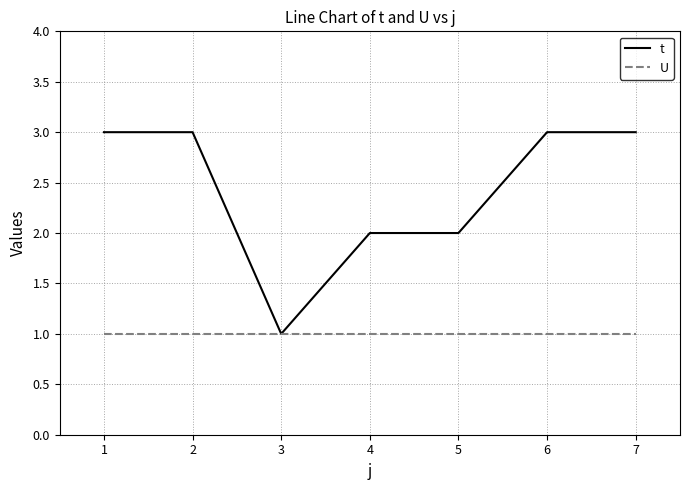

What is the sum of the t values at 5 and 3?

3